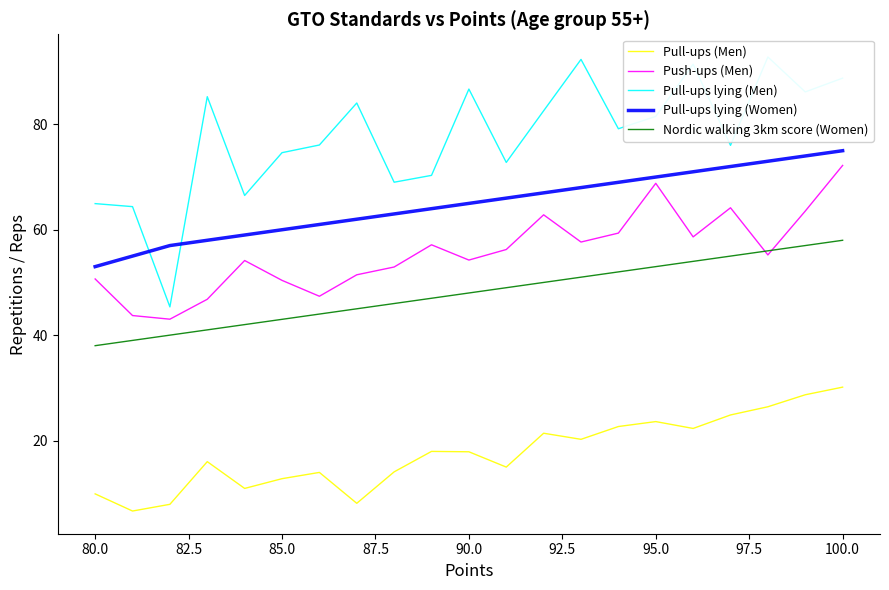

True or false: Pull-ups (Men) and Pull-ups lying (Men) cross at least once.

False